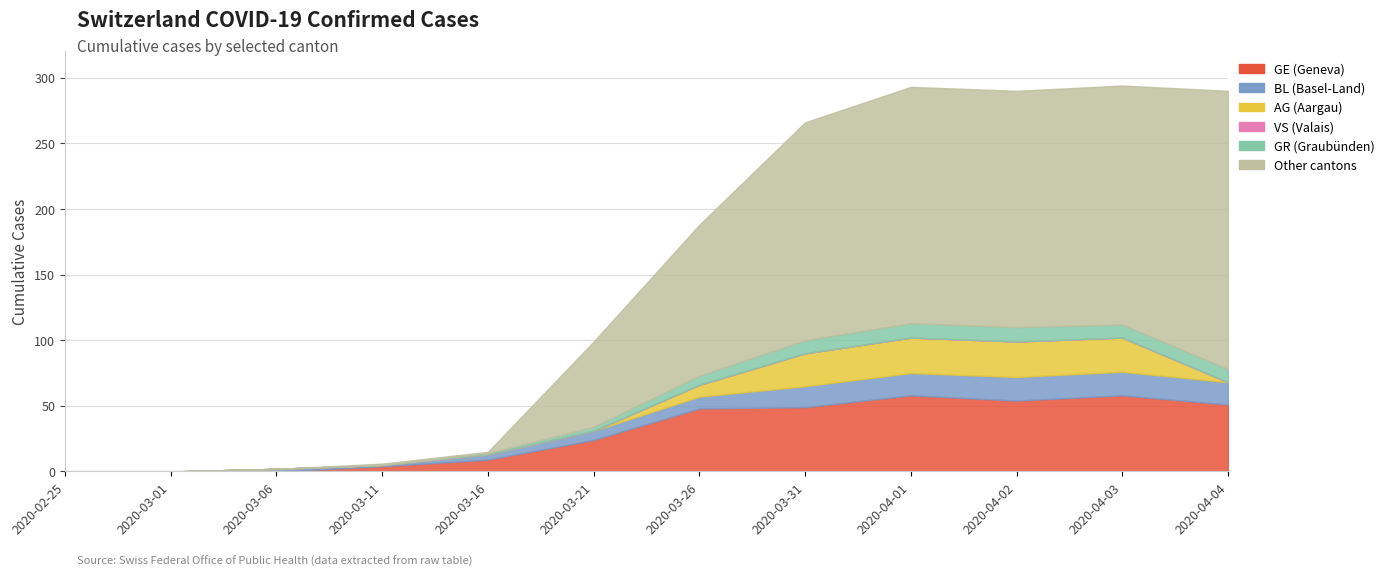

Which has a higher value, 9 or 13?

13